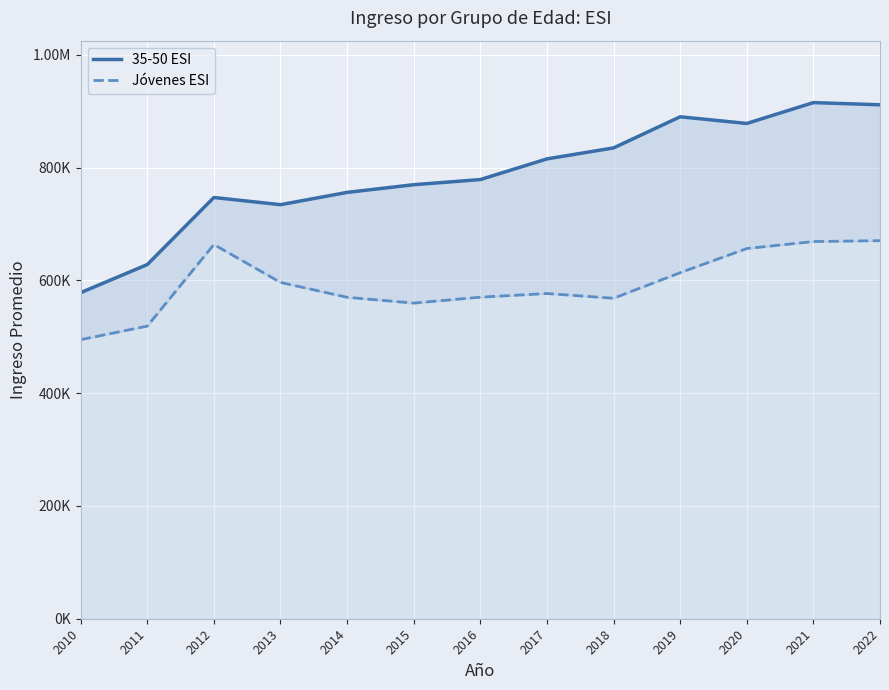

What is the total value across all series at 2016?

1348982.4